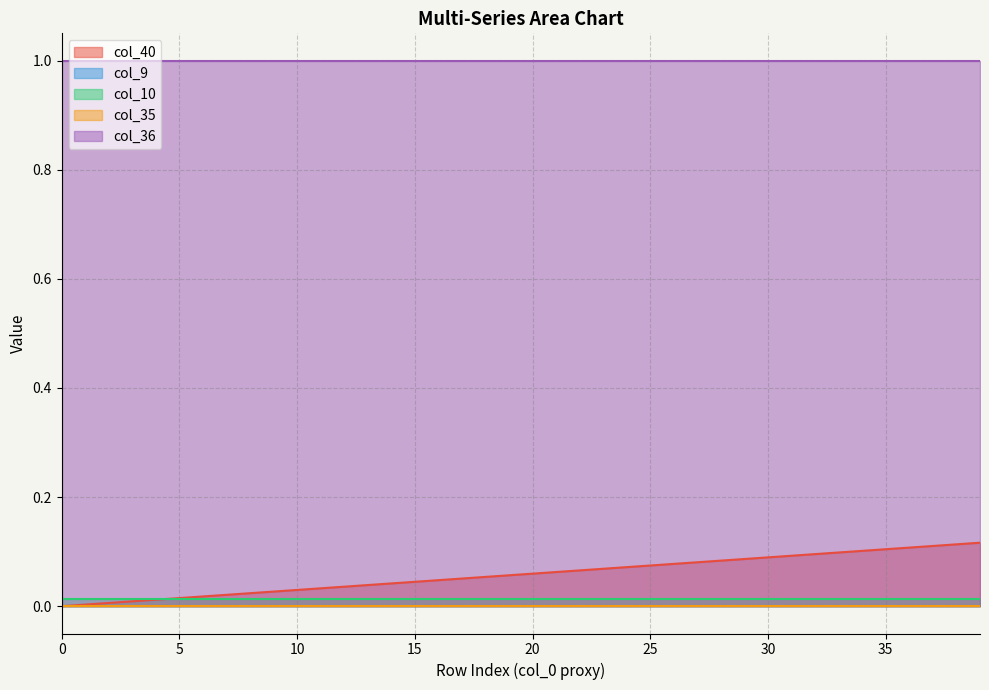

How many data points does each series have?

40